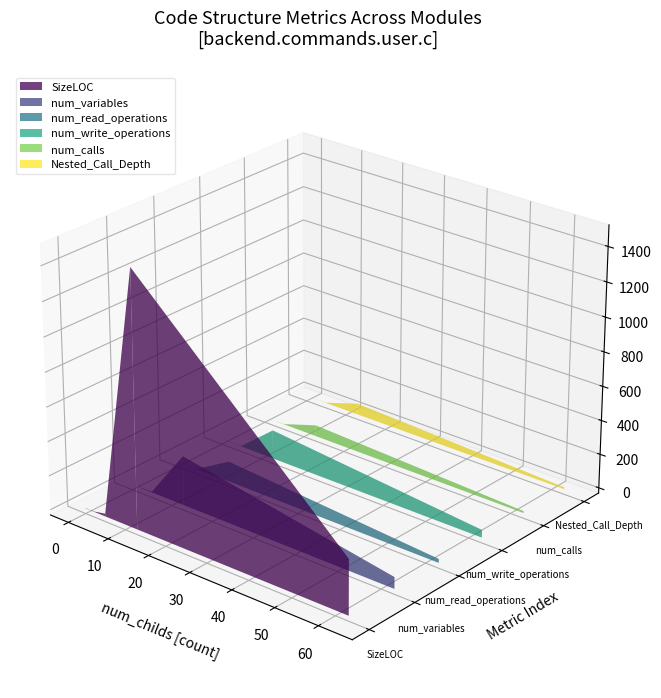

Reading left to right, transcribe all the data shown in this chart.

SizeLOC: 0=1490	1=16	2=1	3=2	4=3	5=5	6=1	7=1	8=1	9=320	10=1	11=1	12=1	13=1	14=1	15=1	16=1	17=1	18=1	19=1
num_variables: 0=289	1=5	2=1	3=0	4=1	5=2	6=2	7=0	8=1	9=68	10=1	11=2	12=1	13=1	14=1	15=1	16=1	17=1	18=1	19=1
num_read_operations: 0=119	1=2	2=0	3=0	4=0	5=1	6=1	7=0	8=1	9=23	10=0	11=1	12=0	13=0	14=0	15=0	16=0	17=0	18=0	19=0
num_write_operations: 0=170	1=3	2=1	3=0	4=1	5=1	6=1	7=0	8=0	9=45	10=1	11=1	12=1	13=1	14=1	15=1	16=1	17=1	18=1	19=1
num_calls: 0=66	1=2	2=0	3=0	4=1	5=1	6=0	7=1	8=0	9=11	10=0	11=0	12=0	13=0	14=0	15=0	16=0	17=0	18=0	19=0
Nested_Call_Depth: 0=66	1=2	2=0	3=0	4=1	5=1	6=0	7=1	8=0	9=11	10=0	11=0	12=0	13=0	14=0	15=0	16=0	17=0	18=0	19=0